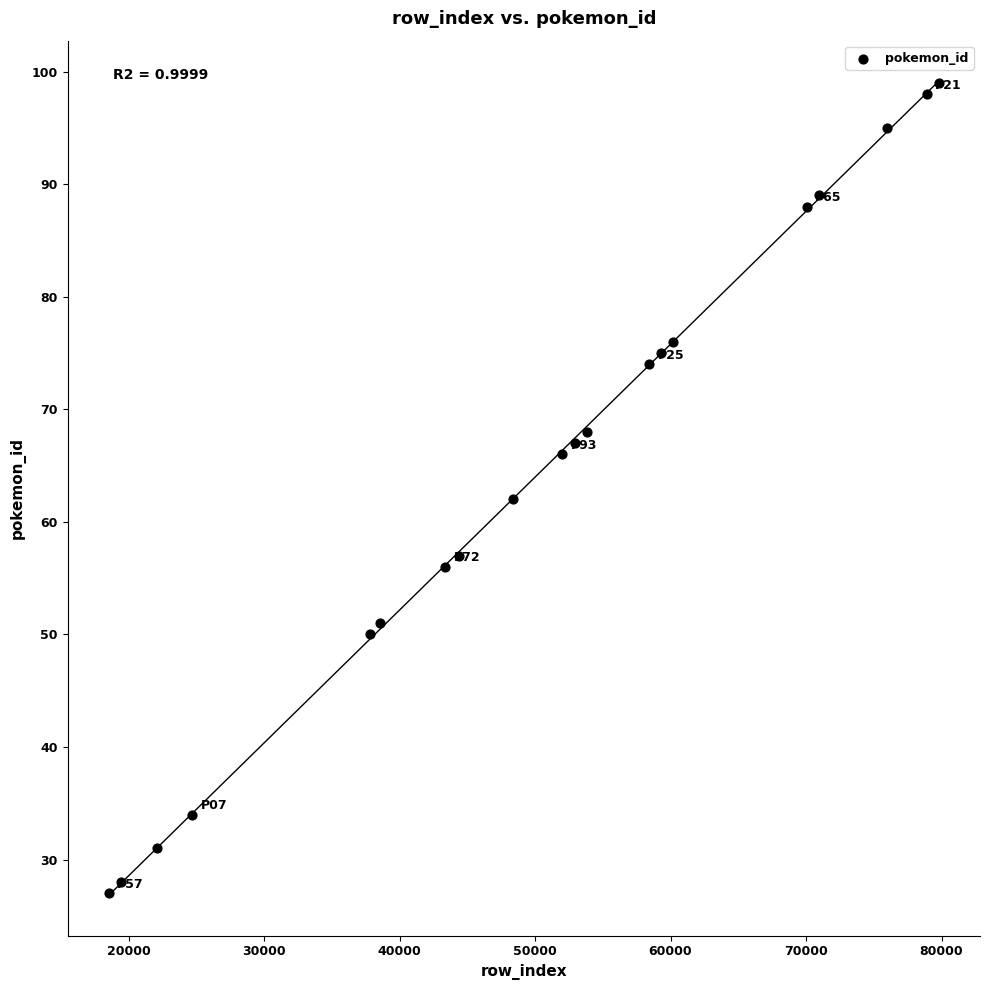

What Y value in the scatter plot is closest to 63?

62